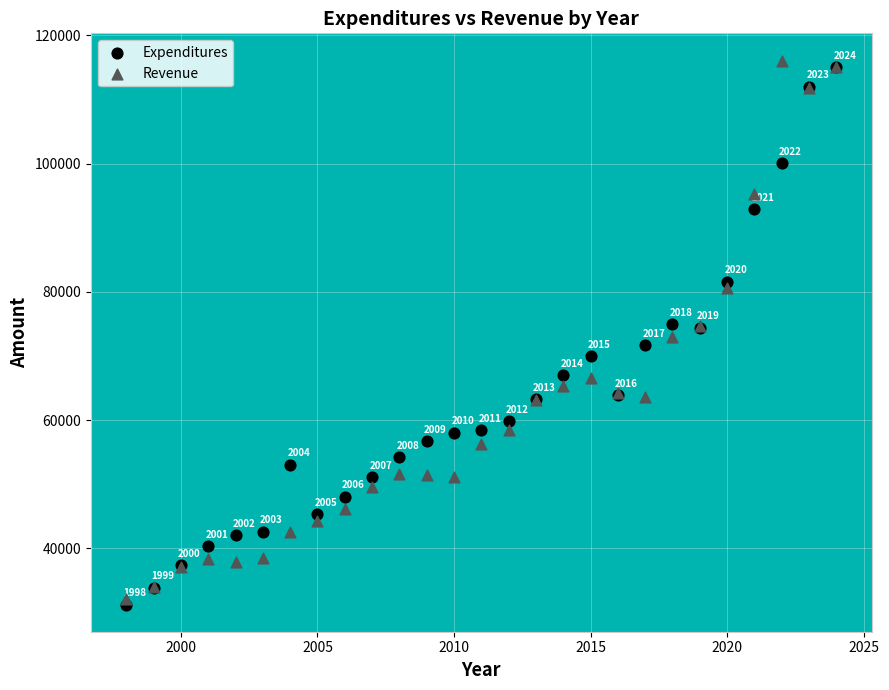

In the Expenditures series, what Y value is closest to 73123?

74406.1